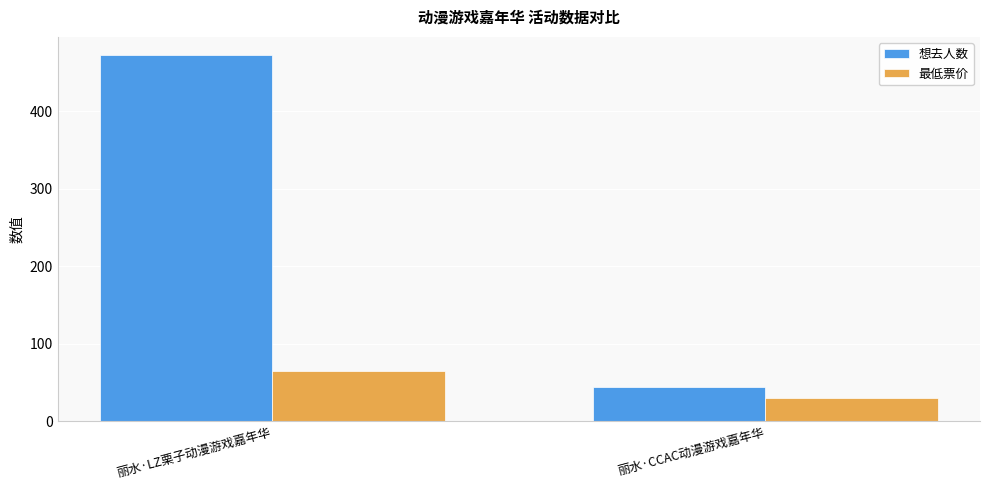

What is the label of the 1st bar from the left?

丽水·LZ栗子动漫游戏嘉年华